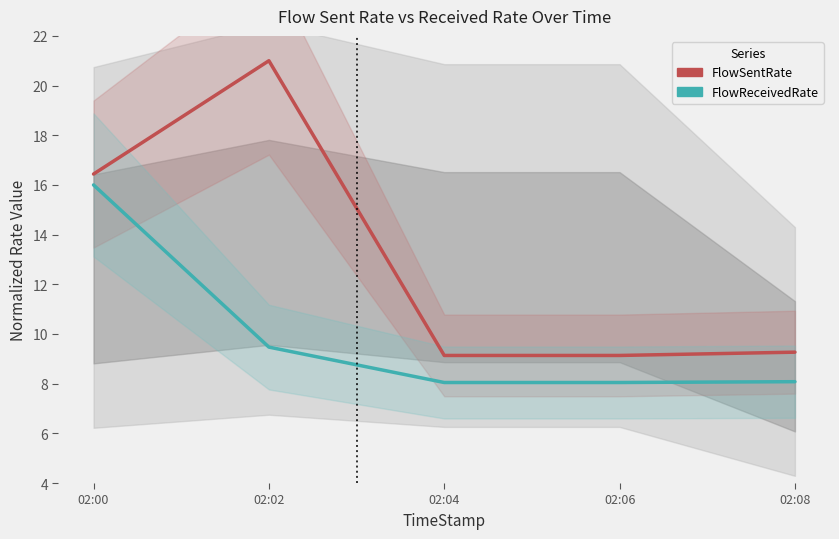

Is it true that FlowSentRate equals 16.4 at 02:00?

True